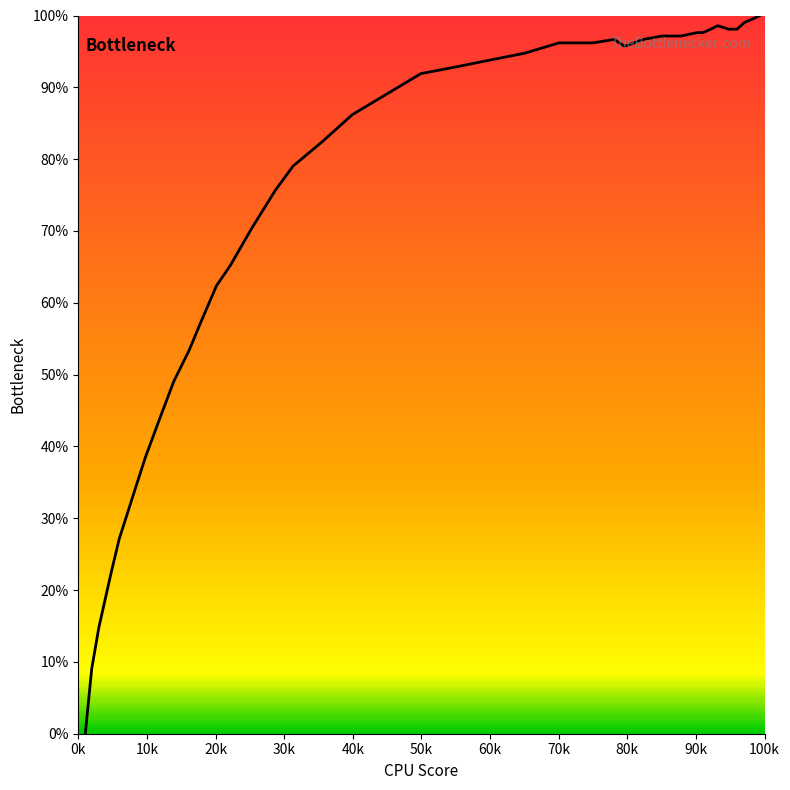

What is the difference between the maximum and minimum values?

100.0